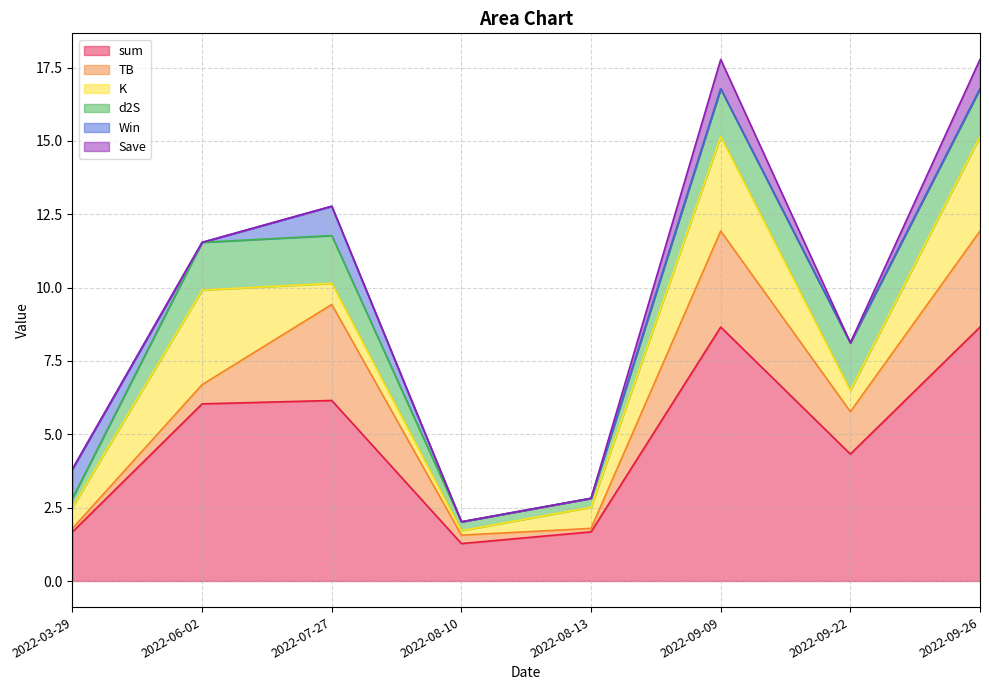

Which series has the largest total across all categories?

sum